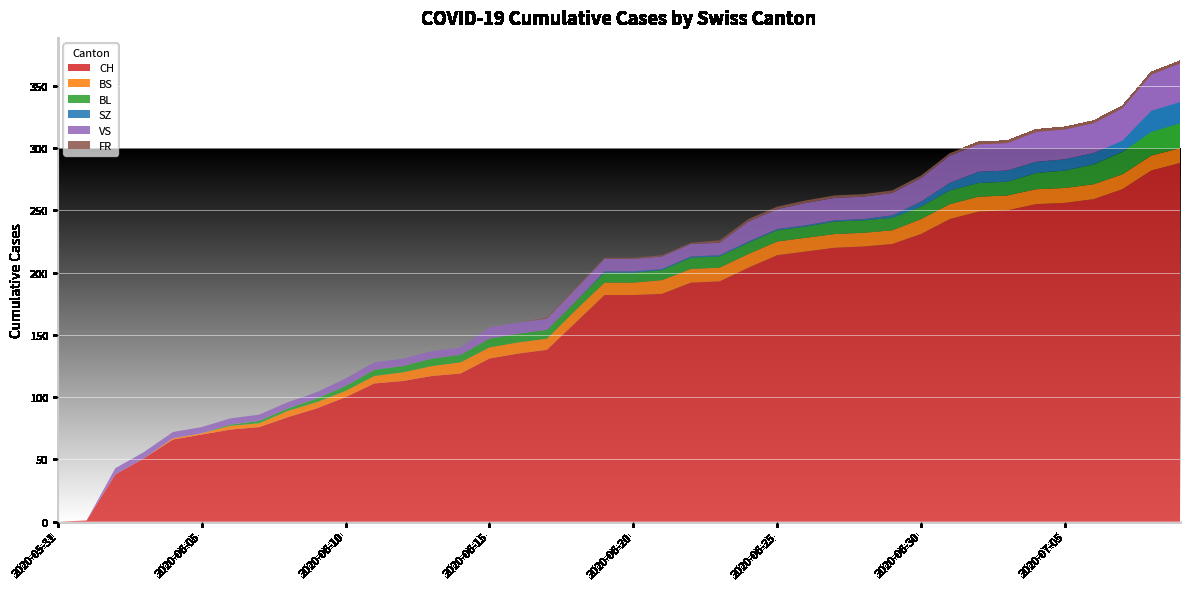

Reading right to left, extract all data points from this chart.

CH: 288	282	267	259	256	255	250	249	243	231	223	221	220	217	214	204	193	192	183	182	182	160	138	135	131	119	117	113	111	100	91	84	76	74	70	66	51	38	1	0
BS: 12	12	12	12	12	12	12	12	12	12	11	11	11	11	11	11	11	11	11	10	10	10	9	9	9	9	8	7	6	5	5	5	3	3	1	1	0	0	0	0
BL: 20	19	18	16	14	13	11	11	11	10	10	10	10	9	9	9	9	9	8	8	8	7	7	7	7	6	6	5	5	4	3	2	2	1	0	0	0	0	0	0
SZ: 17	17	9	9	9	9	9	9	6	4	2	1	1	1	1	1	1	1	1	1	1	0	0	0	0	0	0	0	0	0	0	0	0	0	0	0	0	0	0	0
VS: 31	29	26	24	24	24	22	22	22	19	18	18	18	18	16	16	10	10	10	10	10	10	9	9	9	6	6	6	6	6	5	5	5	5	5	5	5	5	0	0
FR: 2	2	2	2	2	2	2	2	2	2	2	2	2	2	2	2	2	1	1	1	1	1	1	0	0	0	0	0	0	0	0	0	0	0	0	0	0	0	0	0